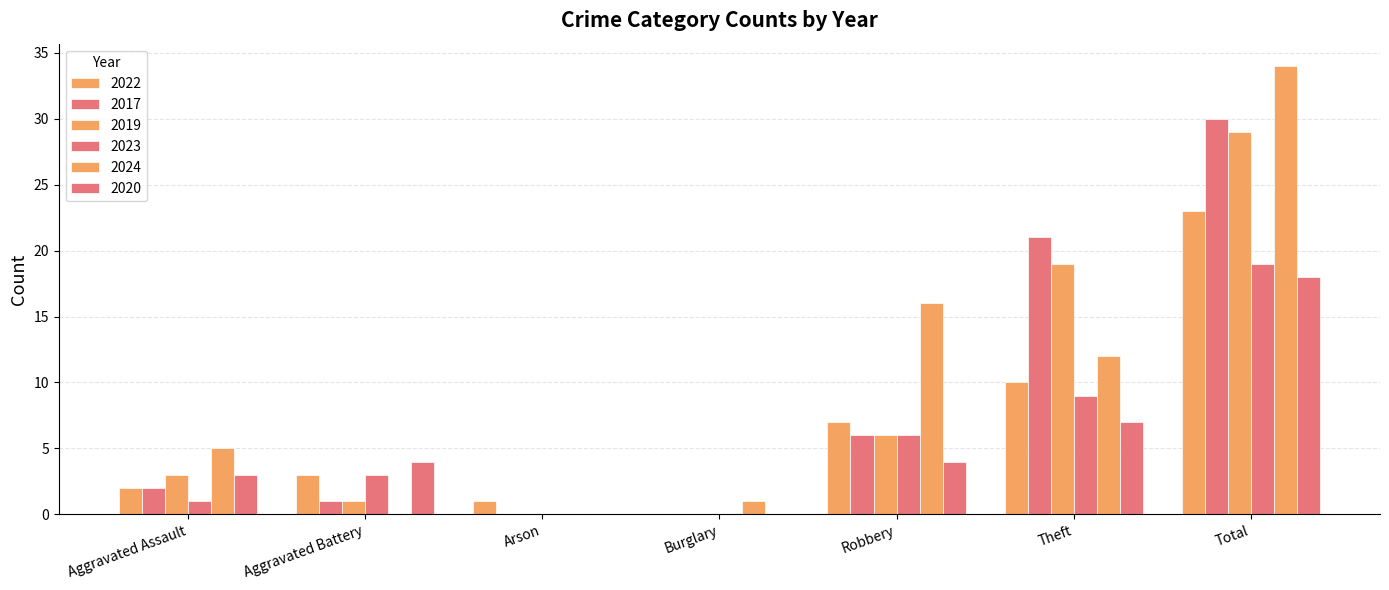

Are the bars grouped side by side (vs. stacked)?

Yes